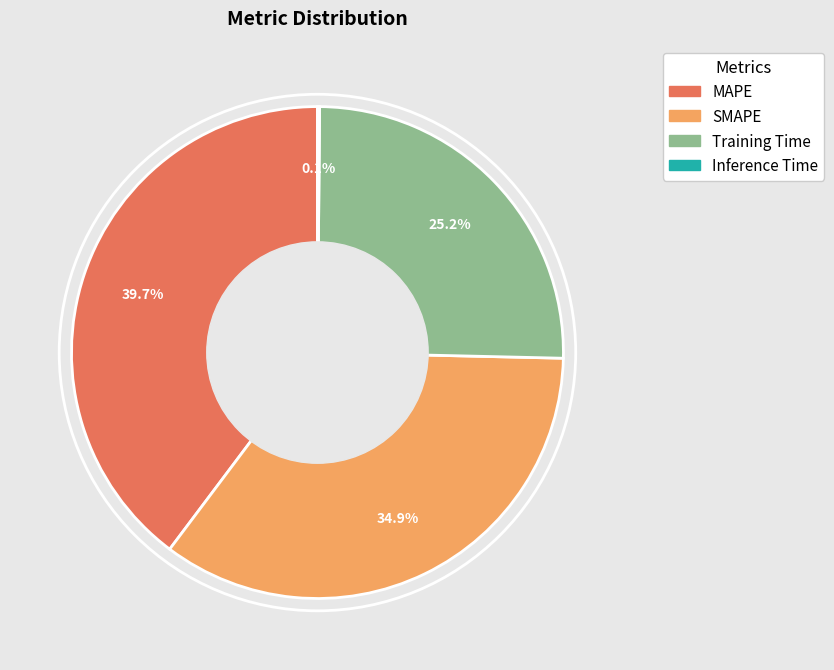

Between Training Time and SMAPE, which is larger?

SMAPE